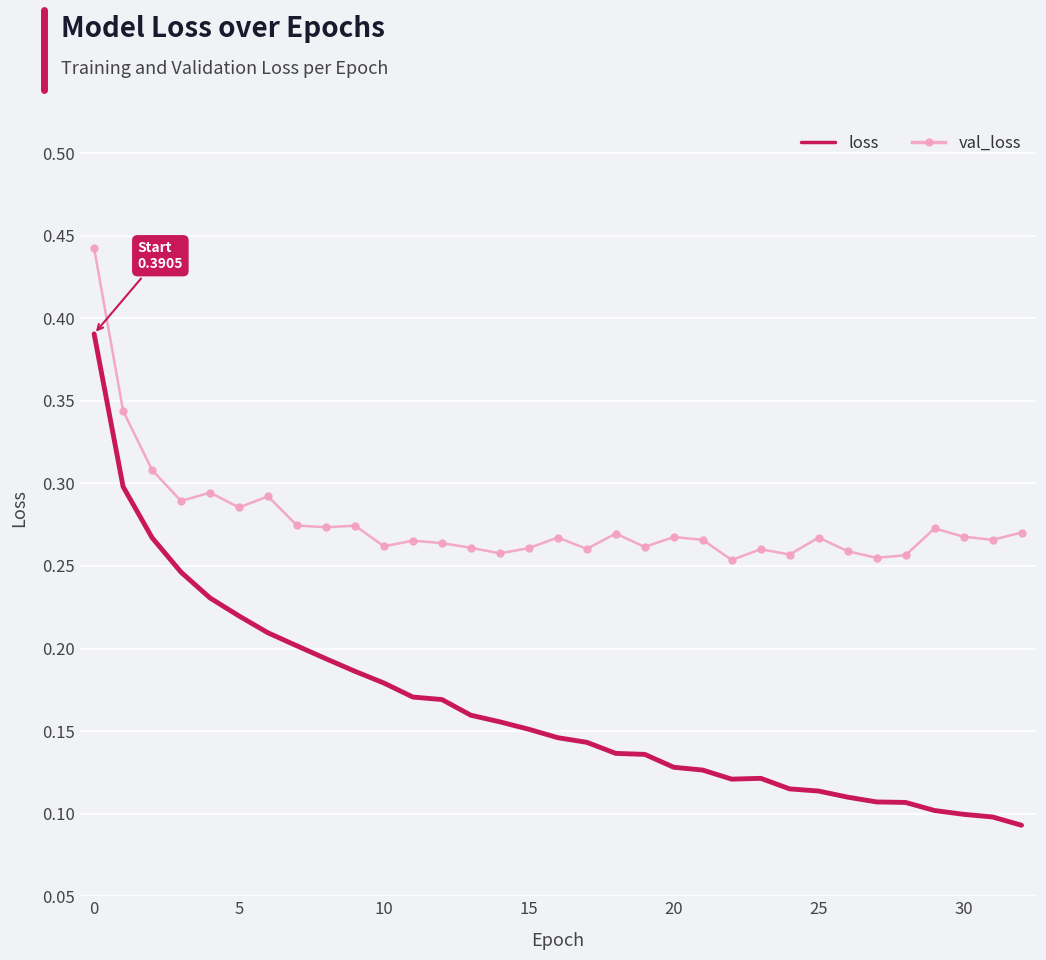

List the series in order of their peak value, highest first.

val_loss, loss